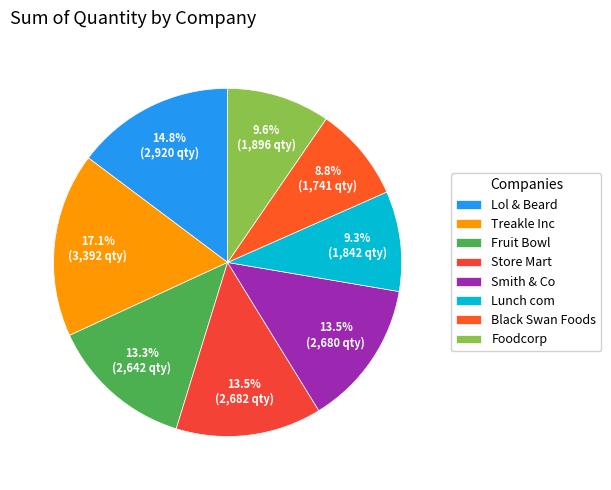

To the nearest percent, what is the difference between the largest and smallest slice percentages?

8%